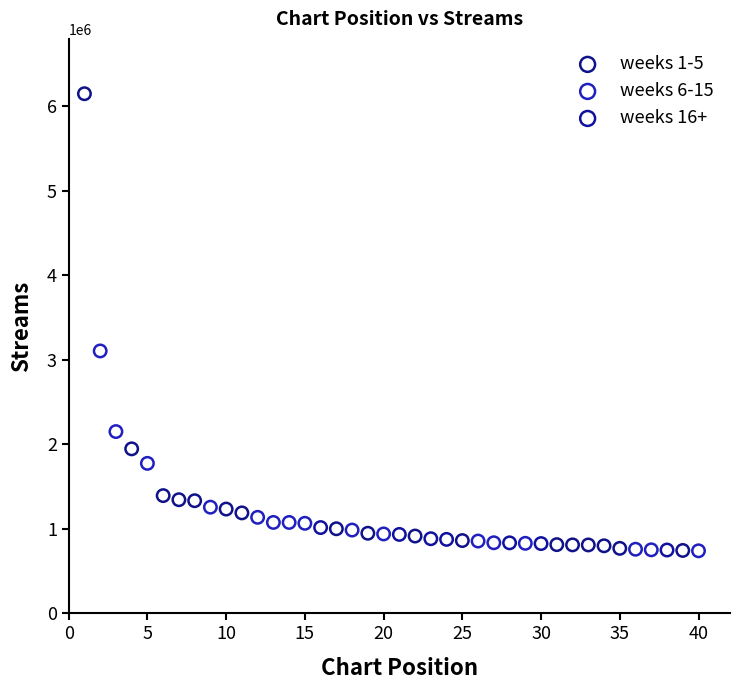

Which series reaches the maximum Y coordinate?

weeks 1-5